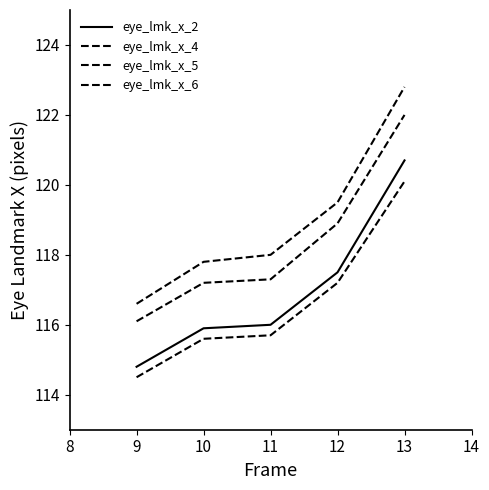

How many lines are shown in the chart?

4